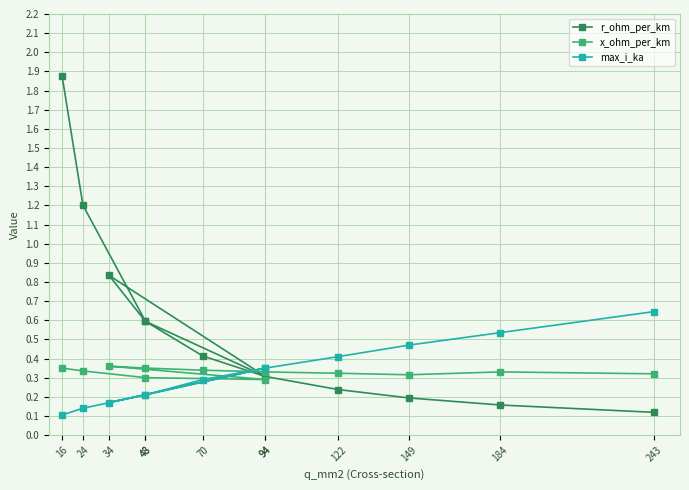

Reading left to right, transcribe all the data shown in this chart.

r_ohm_per_km: 16=1.9	24=1.2	48=0.6	94=0.3	34=0.8	48=0.6	70=0.4	94=0.3	122=0.2	149=0.2	184=0.2	243=0.1
x_ohm_per_km: 16=0.3	24=0.3	48=0.3	94=0.3	34=0.4	48=0.3	70=0.3	94=0.3	122=0.3	149=0.3	184=0.3	243=0.3
max_i_ka: 16=0.1	24=0.1	48=0.2	94=0.3	34=0.2	48=0.2	70=0.3	94=0.3	122=0.4	149=0.5	184=0.5	243=0.6